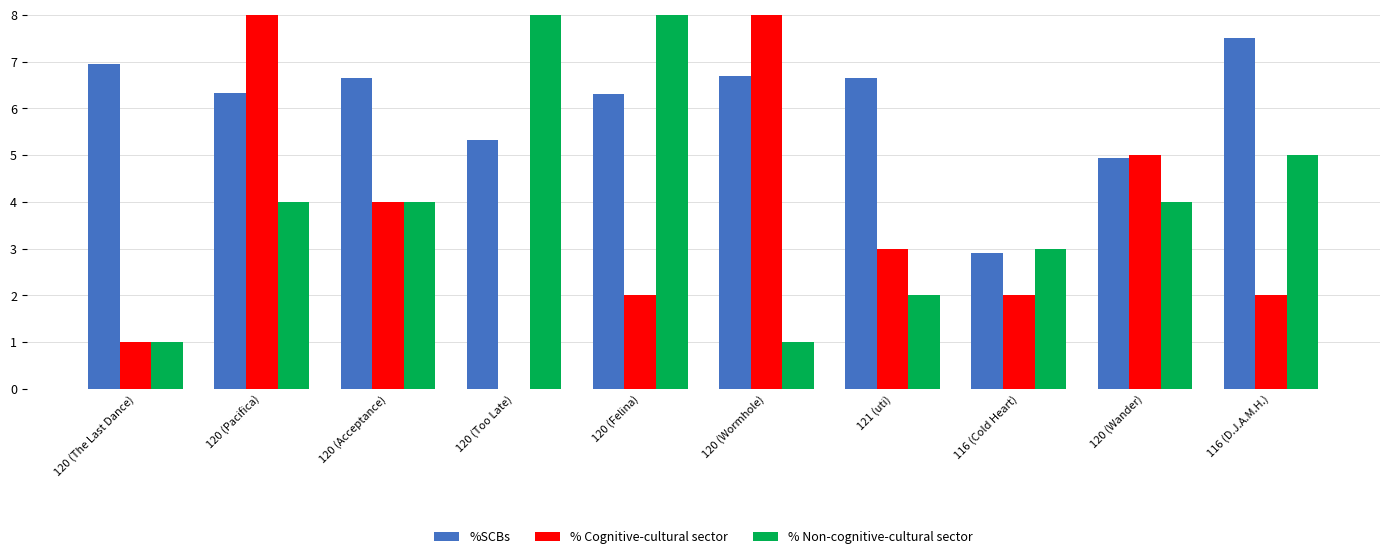

What is the difference between the maximum and second lowest values in the % Cognitive-cultural sector series?

8.0